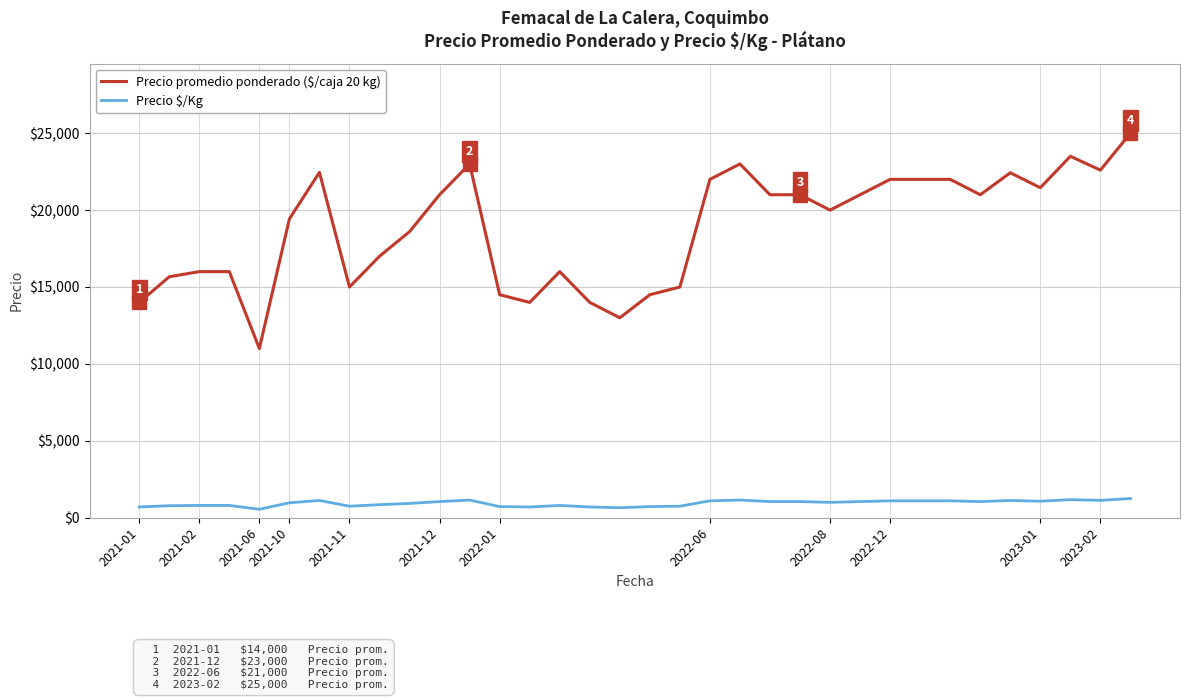

How many series are shown in this chart?

2